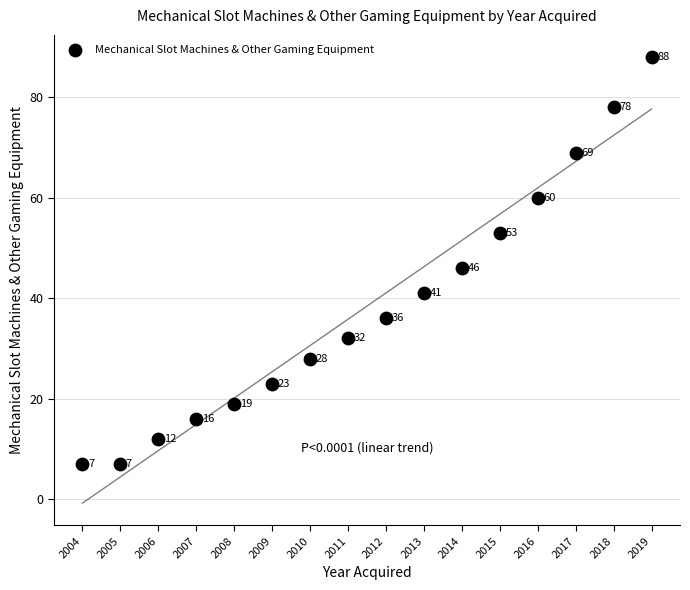

What is the range of X values (max minus min)?

15